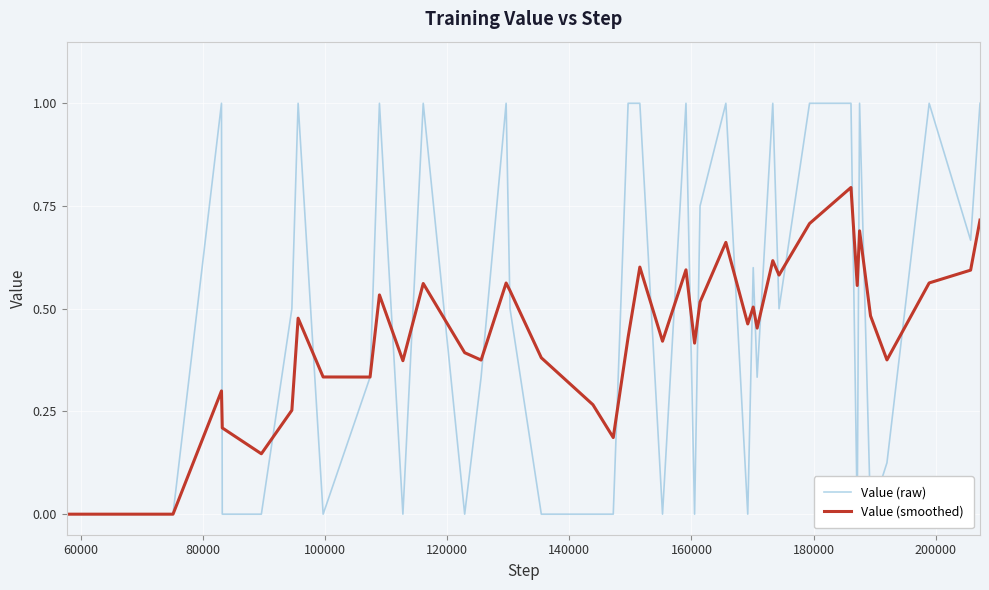

How many values in the Value (raw) series exceed 0?

25